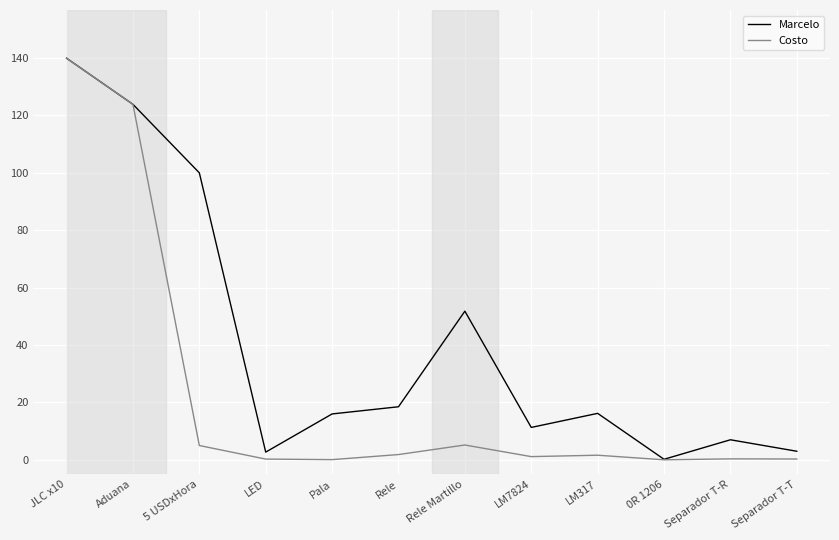

What position from the left is LM7824?

8